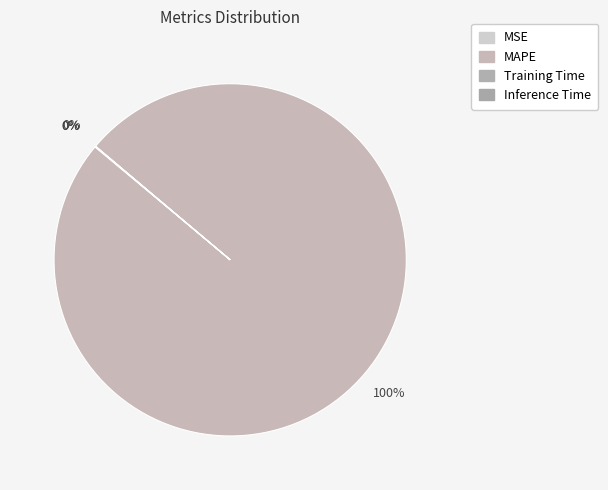

What percentage is the MAPE slice, to the nearest percent?

100%